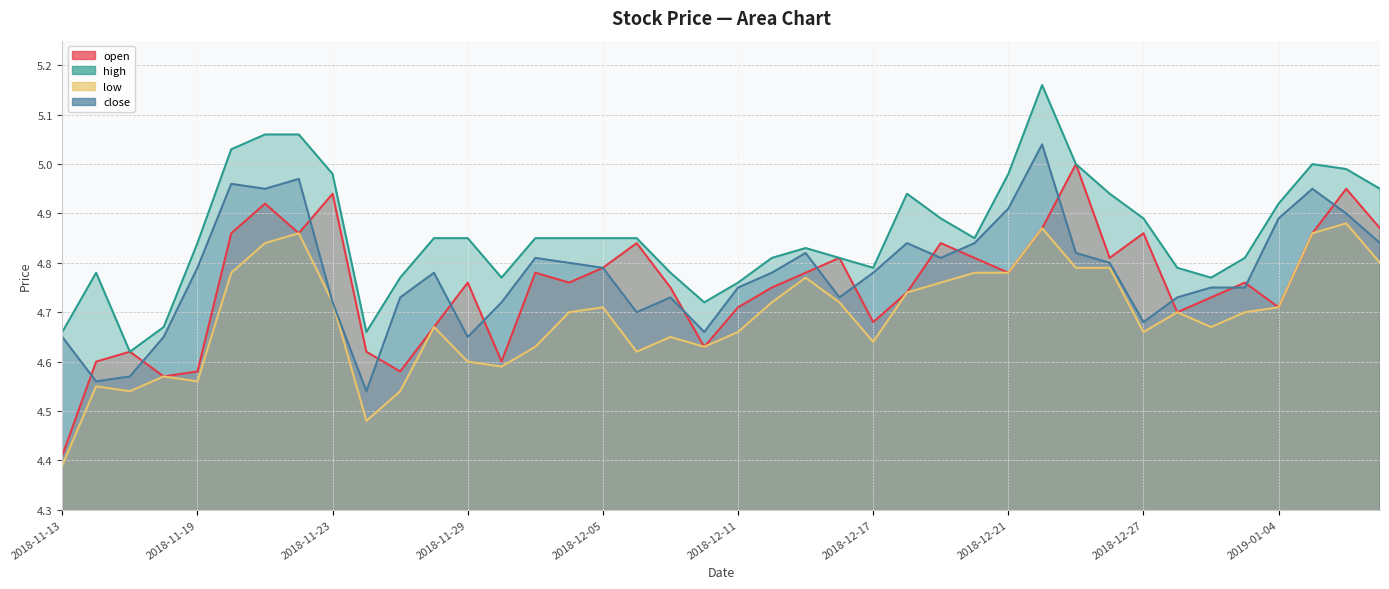

At how many categories does at least one series exceed 4?

40